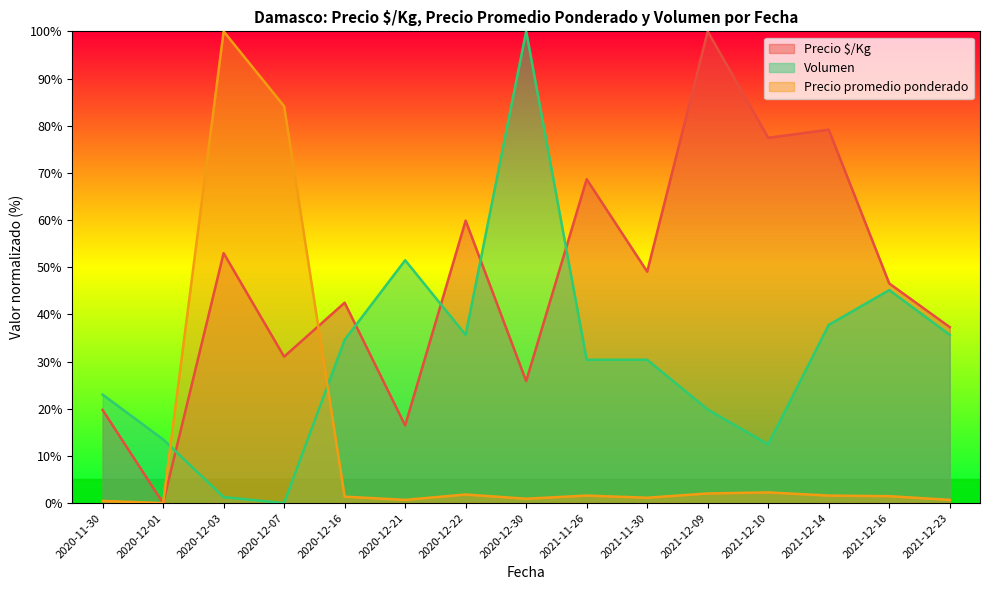

Which series has the largest total across all categories?

Precio $/Kg